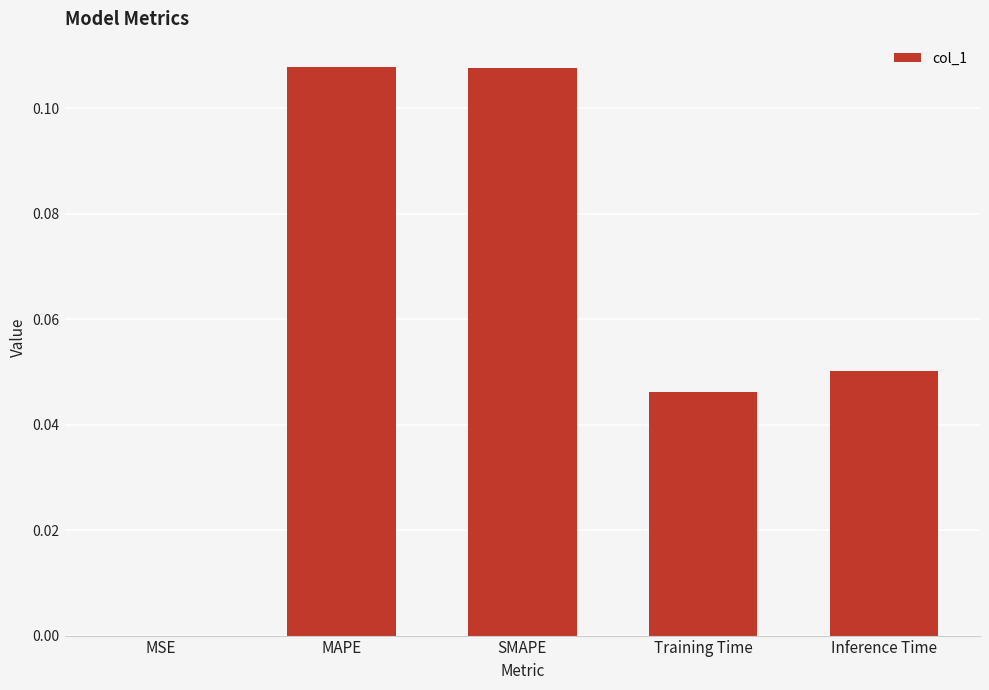

Is it true that the value at SMAPE is 0.0?

False